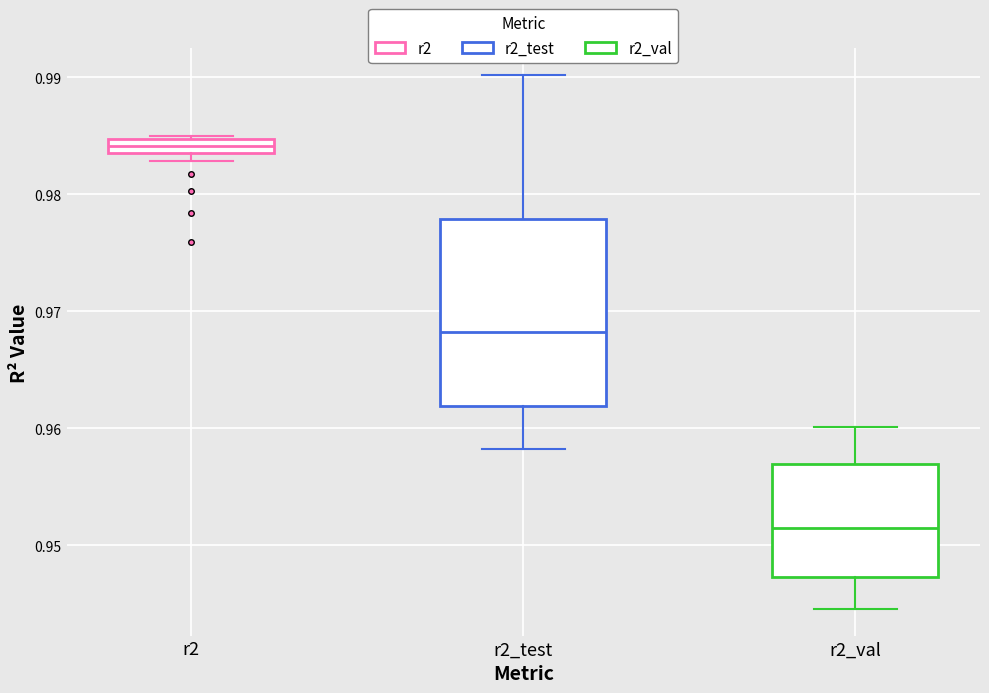

Where is the lower edge of the box for r2 on the y-axis? The values are not printed on the chart, so give them approximately, as read against the axis.

0.984